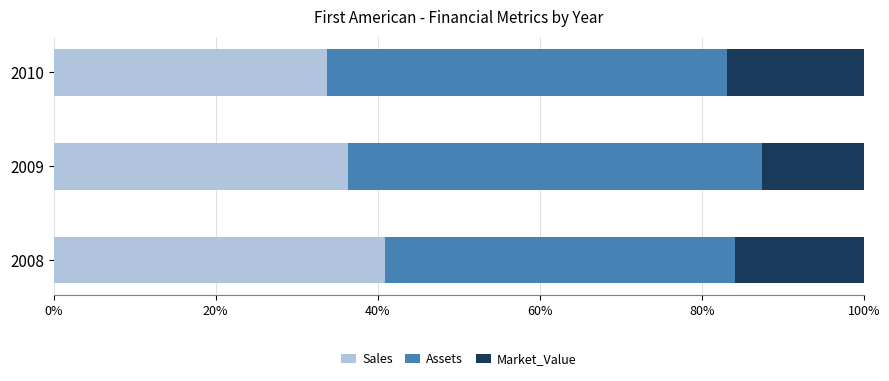

Which category has the highest value in the Sales series?

2008